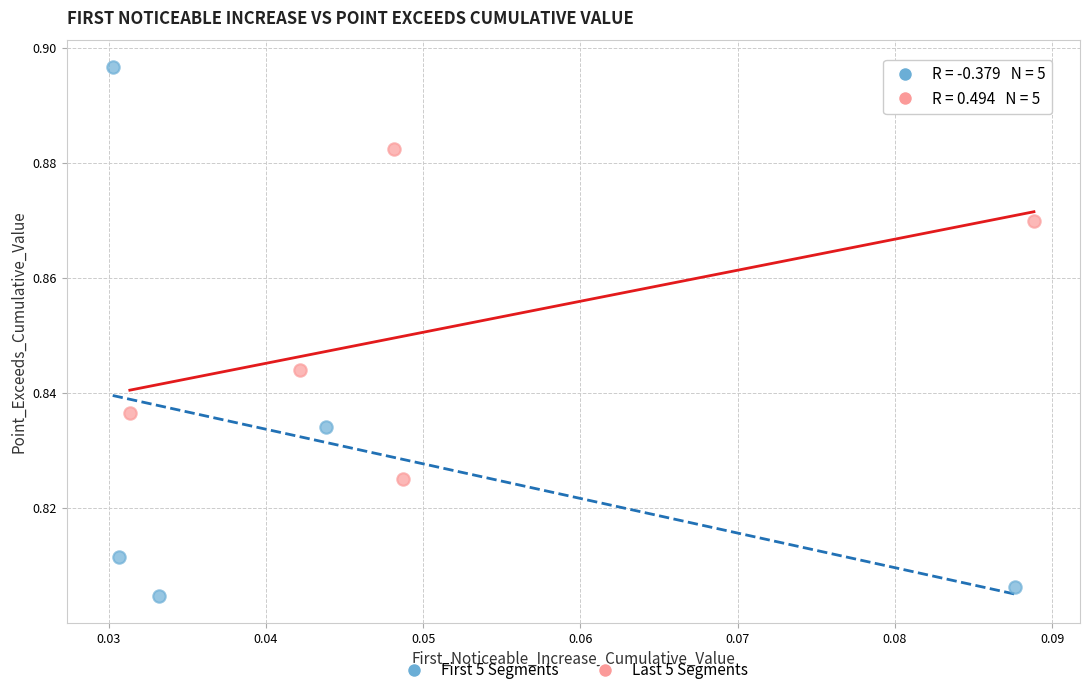

Which series contains the lowest Y value?

First 5 Segments